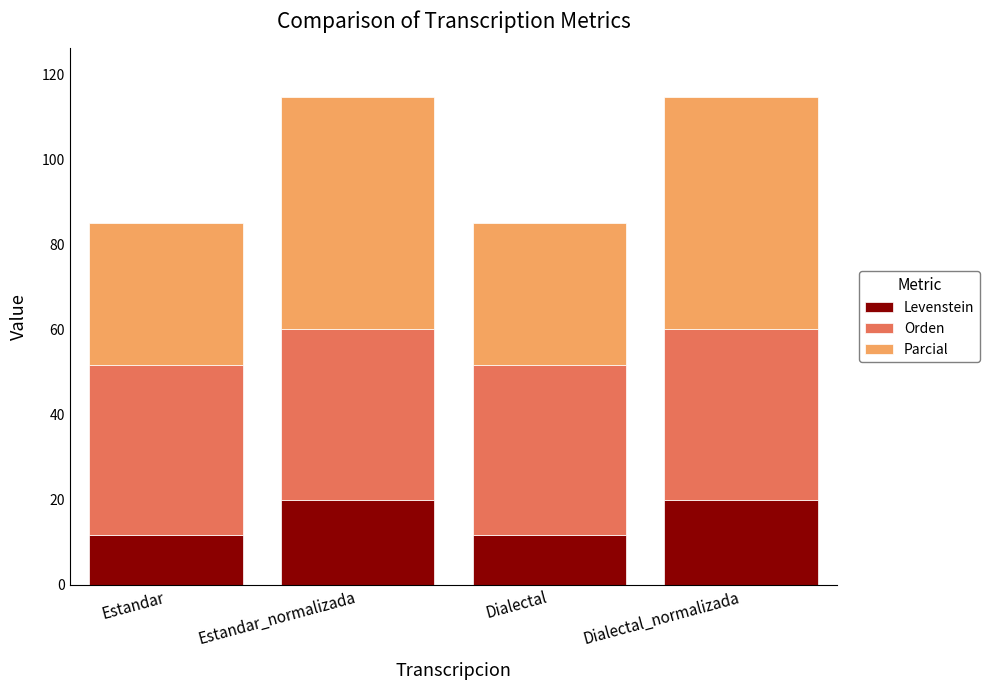

What is the average value of the Levenstein series?

15.9